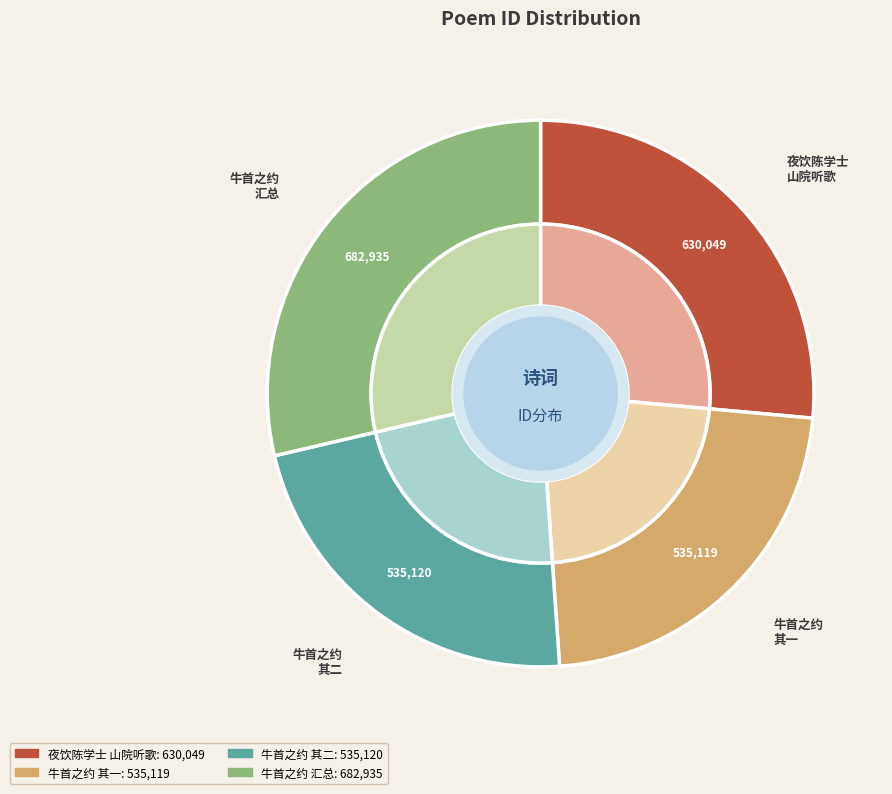

What percentage is the 晚春同许奉常胡太史赴陆生牛首之约二首 其二 slice, to the nearest percent?

22%